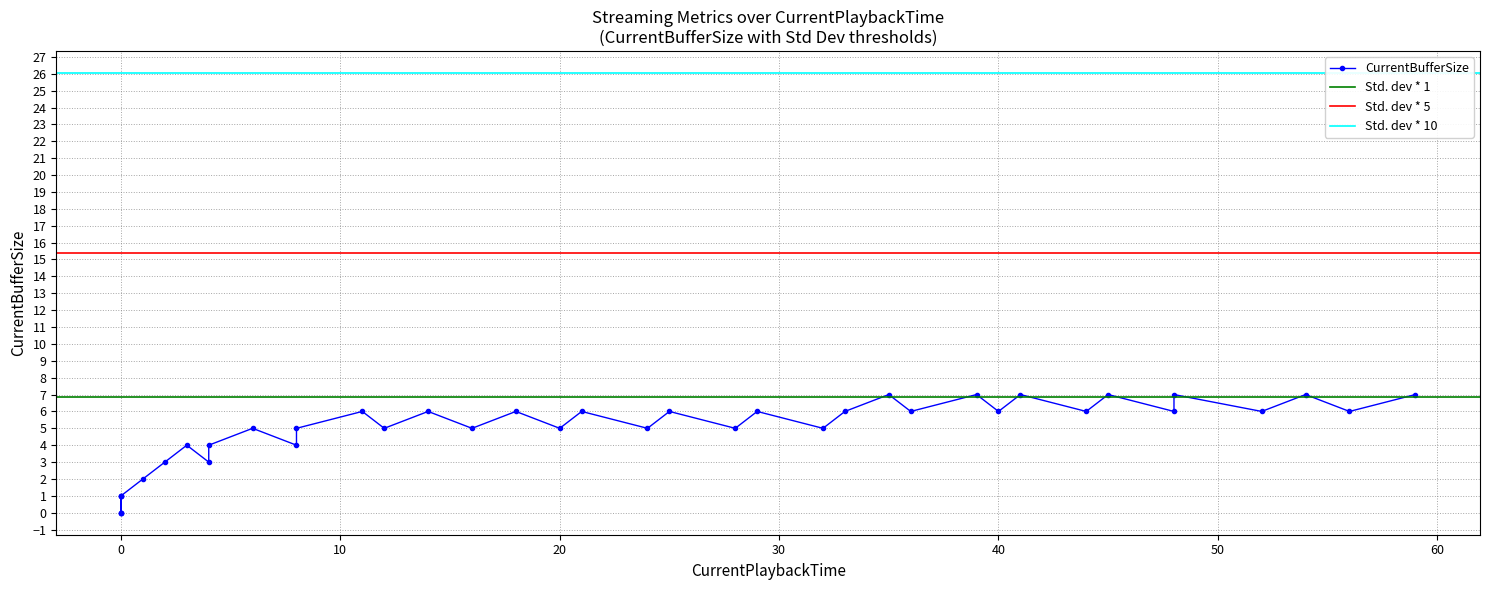

Does the chart have visible grid lines?

Yes